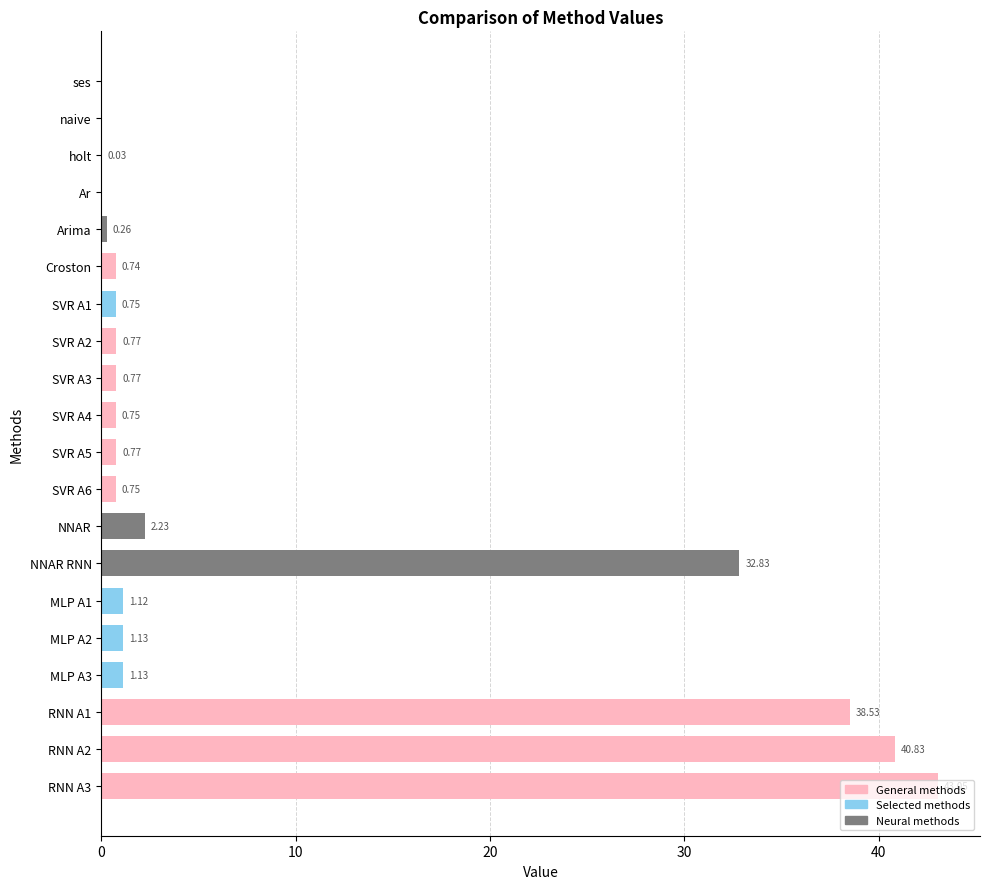

Which has a higher value, ses or SVR A1?

SVR A1